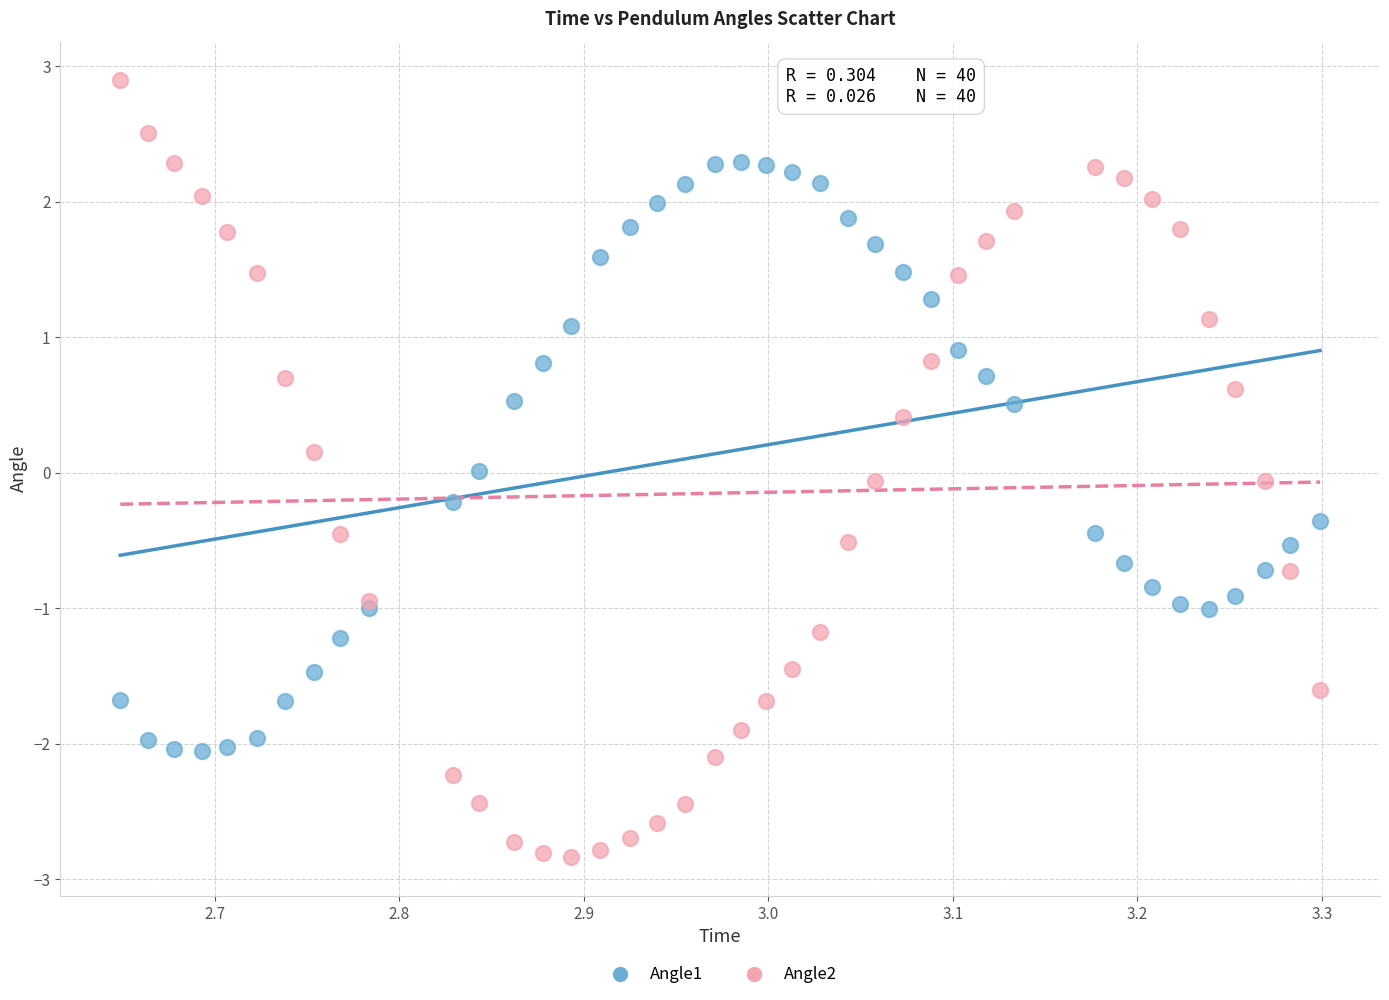

Which series contains the highest Y value?

Angle2